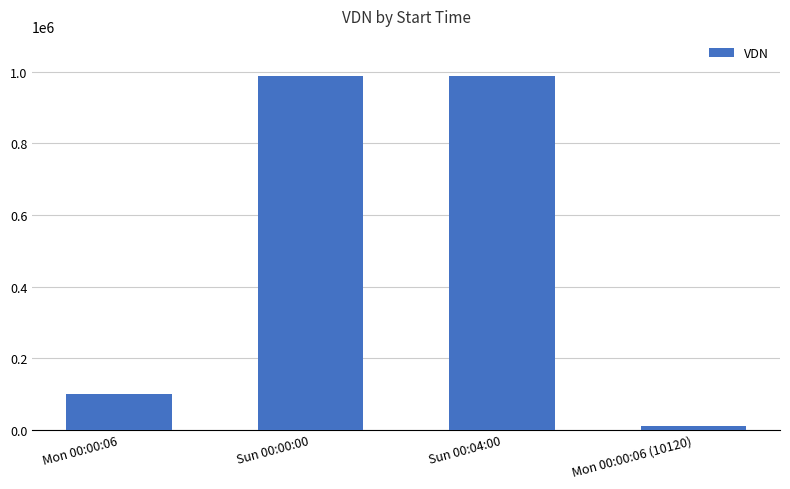

Reading right to left, transcribe all the data shown in this chart.

10120	988023	988023	99801